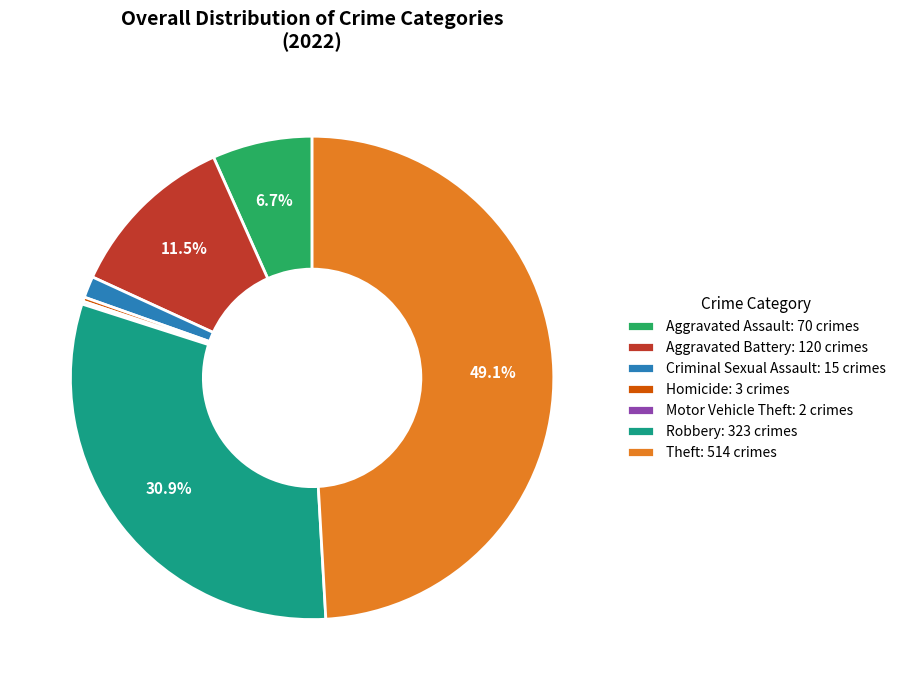

Does Criminal Sexual Assault: 15 crimes represent more than half of the total?

No